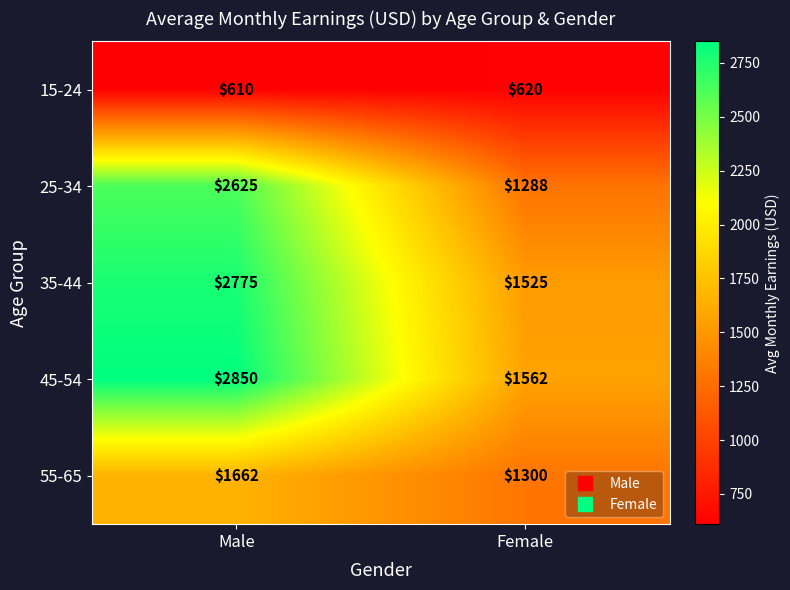

Which category has the highest value across all series?

Male